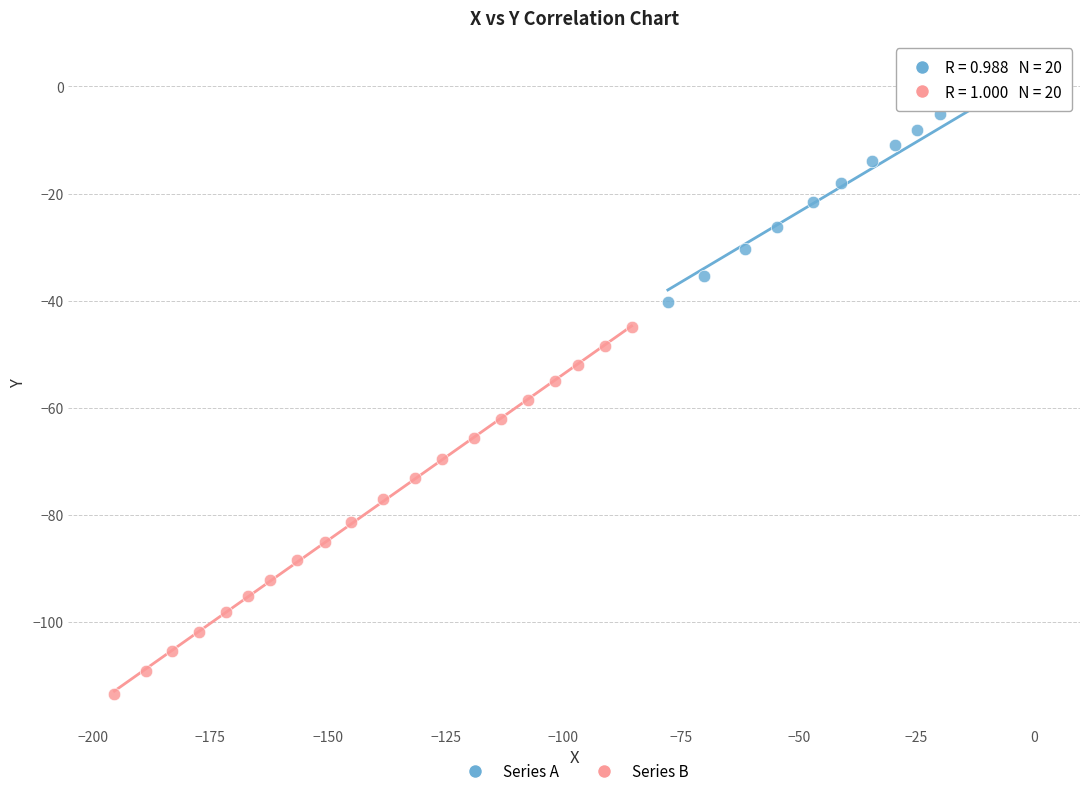

Which series contains the lowest Y value?

Series B